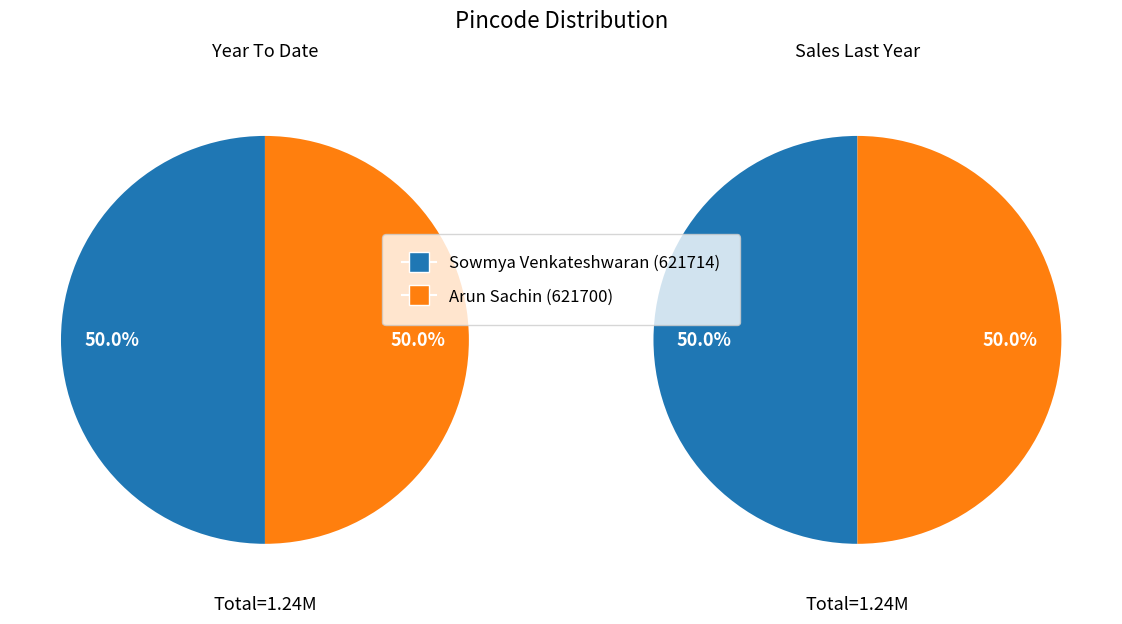

Is the sum of Arun Sachin (621700) and Sowmya Venkateshwaran (621714) greater than half?

Yes